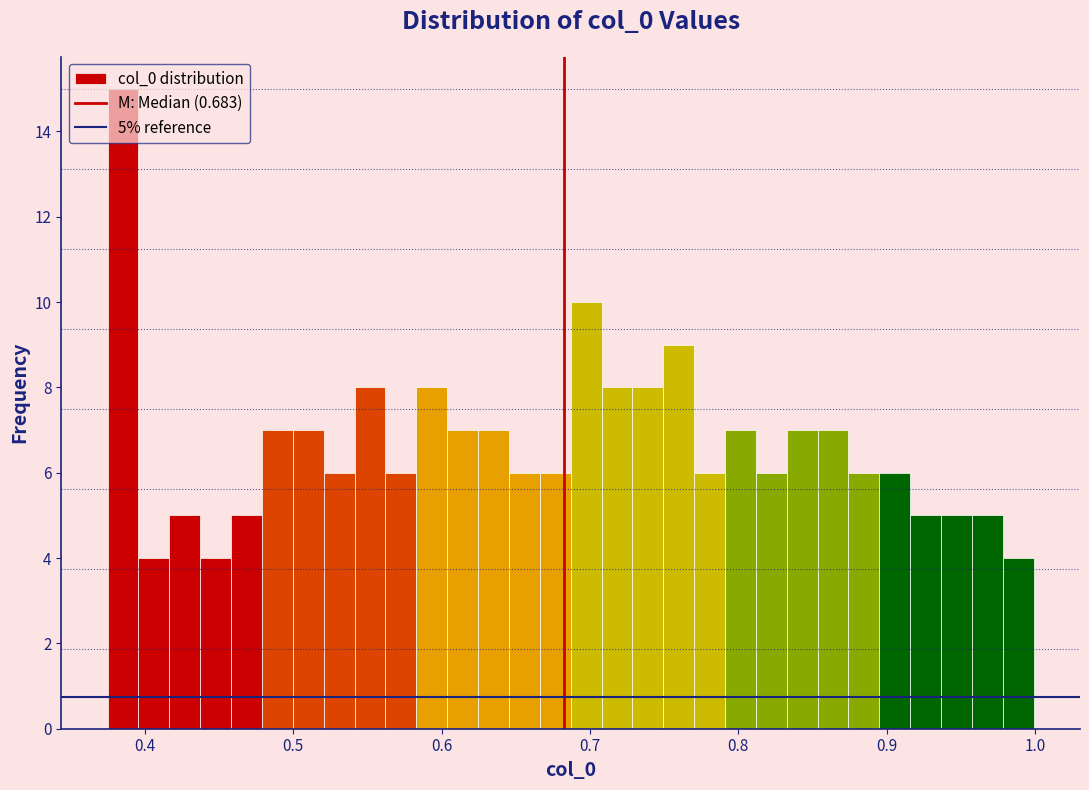

Around what value on the x-axis is the tallest bar? Give the approximate position of its centre, as read against the axis.

0.39